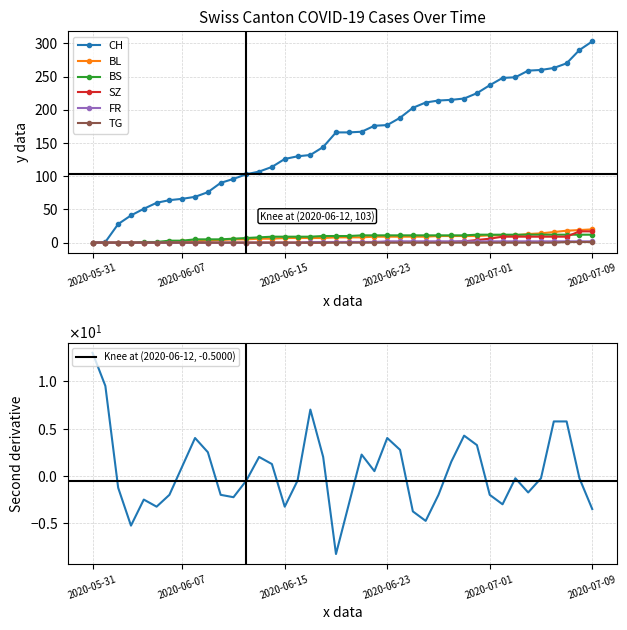

The value of BS at 2020-06-29 is 5. True or false?

False